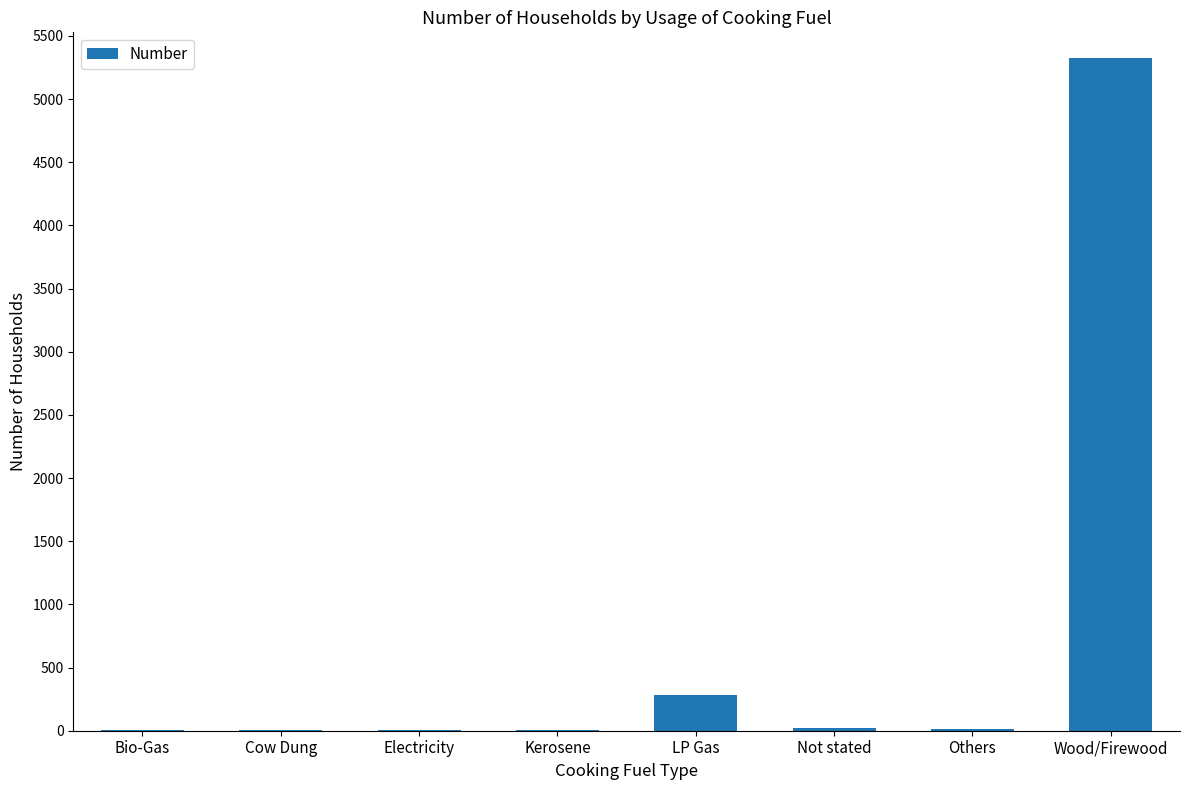

The chart shows a value of 1340 at Wood/Firewood. True or false?

False